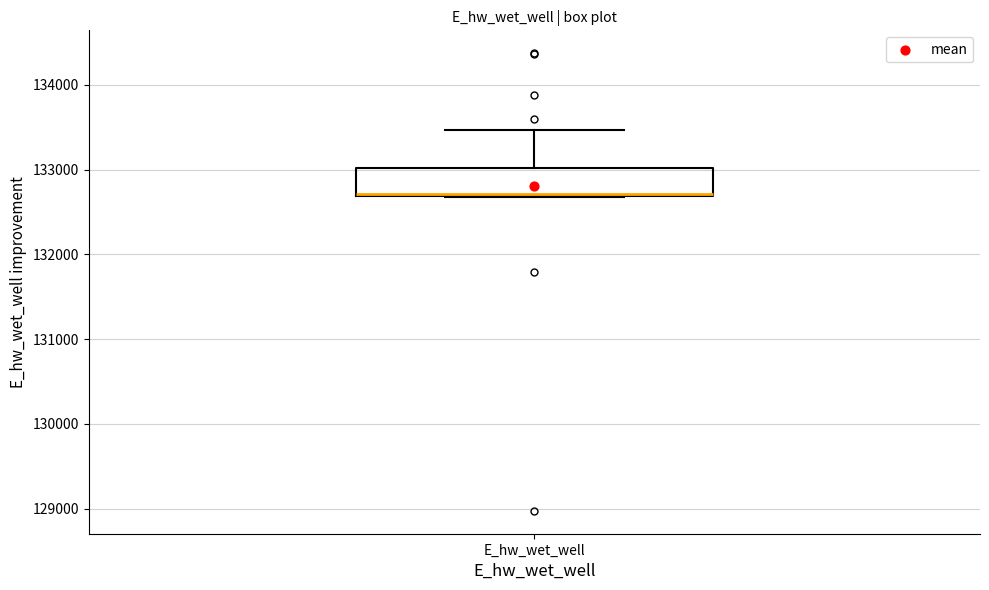

Read this box plot against the y-axis: the position of the median line, the range covered by the box, and the ends of both whiskers. The values are not printed on the chart, so give them approximately, as read against the axis.

median 132700, box 132700 to 133000, whiskers 132700 to 133500